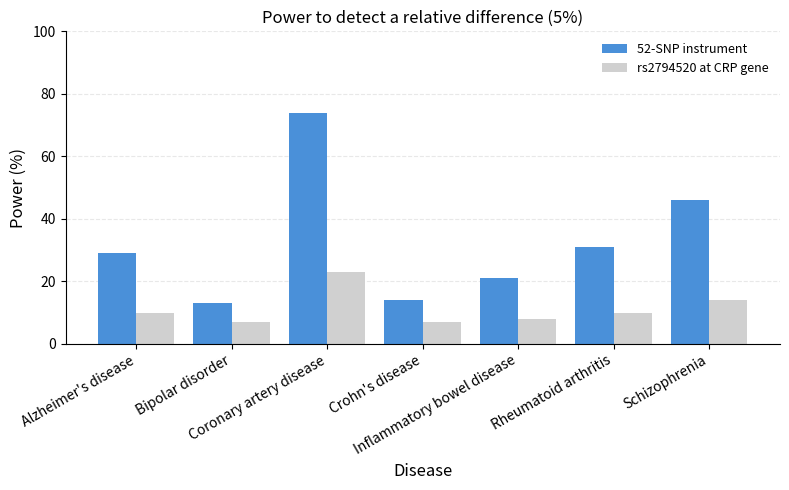

What is the approximate value of rs2794520 at CRP gene at Crohn's disease, to the nearest 5?

5